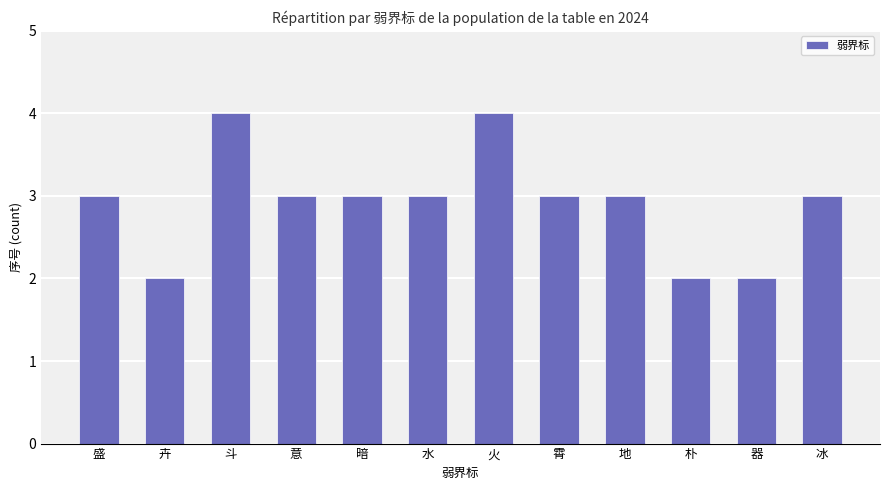

What is the smallest value displayed?

2